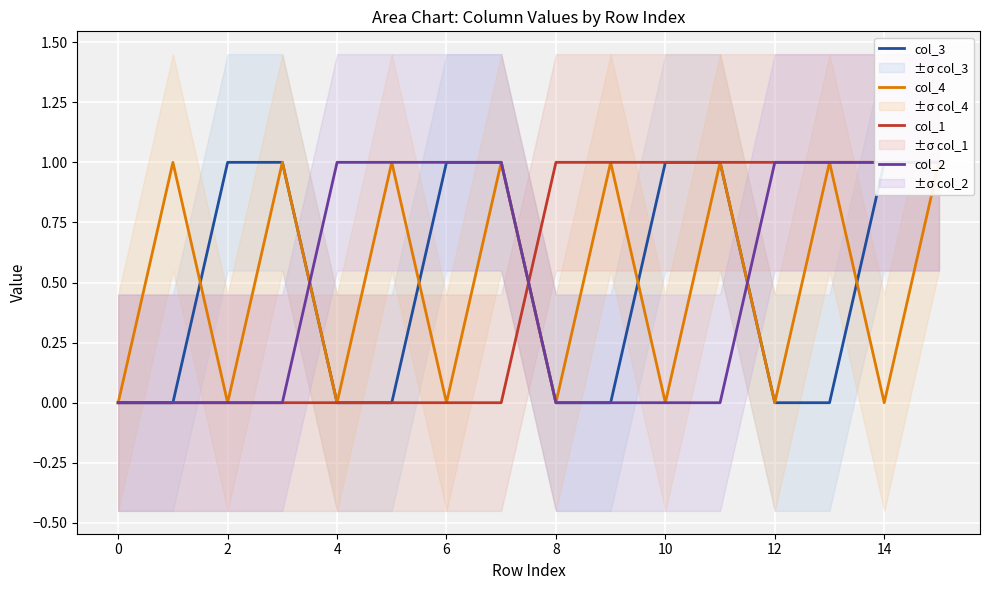

Which series has the largest total across all categories?

col_3